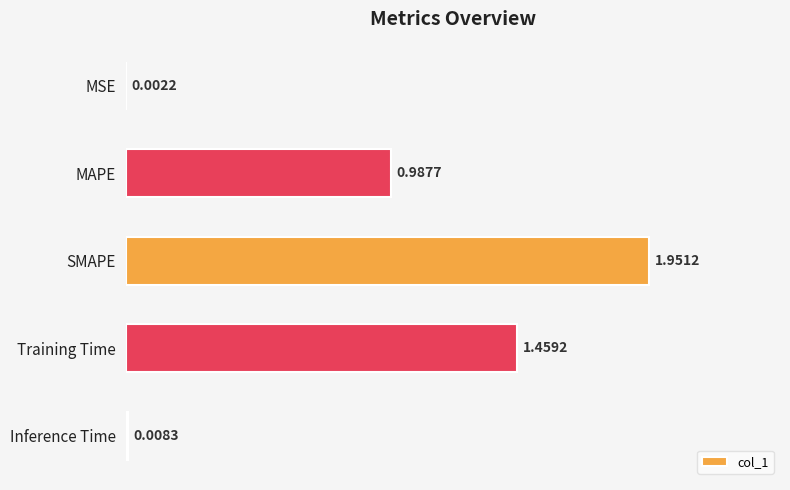

Are the bars horizontal?

Yes